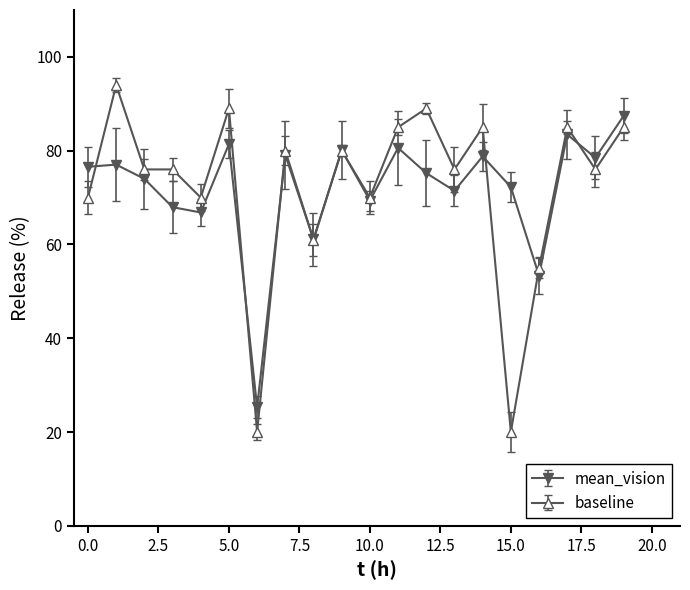

Rank the series by their maximum value, from lowest to highest.

mean_vision, baseline